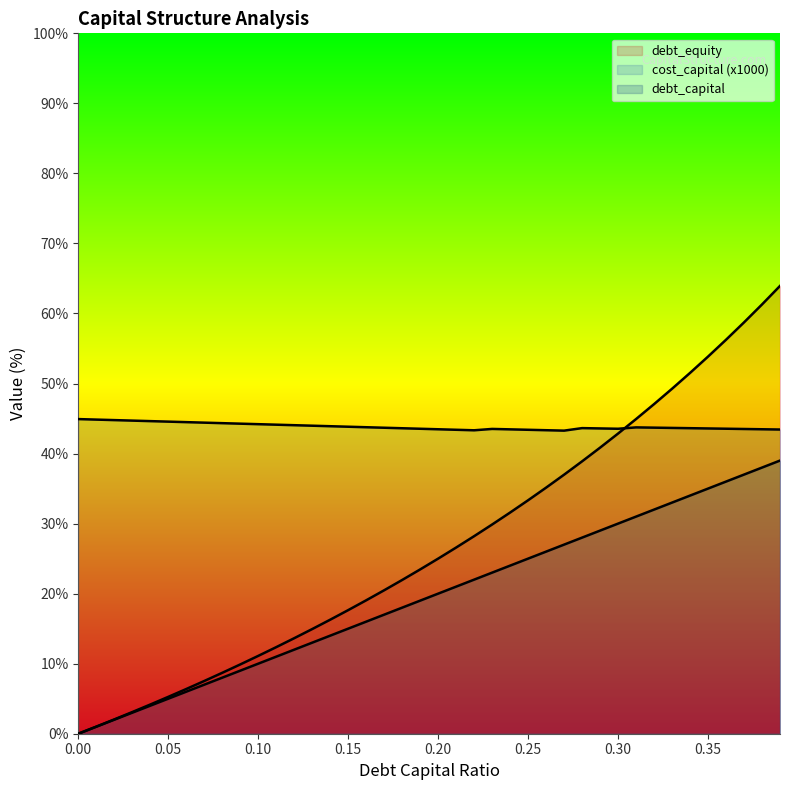

Reading left to right, list all the values displayed in this chart.

debt_capital: 0.0=0.0	0.01=1.0	0.02=2.0	0.03=3.0	0.04=4.0	0.05=5.0	0.06=6.0	0.07=7.0	0.08=8.0	0.09=9.0	0.1=10.0	0.11=11.0	0.12=12.0	0.13=13.0	0.14=14.0	0.15=15.0	0.16=16.0	0.17=17.0	0.18=18.0	0.19=19.0	0.2=20.0	0.21=21.0	0.22=22.0	0.23=23.0	0.24=24.0	0.25=25.0	0.26=26.0	0.27=27.0	0.28=28.0	0.29=29.0	0.3=30.0	0.31=31.0	0.32=32.0	0.33=33.0	0.34=34.0	0.35=35.0	0.36=36.0	0.37=37.0	0.38=38.0	0.39=39.0
cost_capital: 0.0=44.9	0.01=44.9	0.02=44.8	0.03=44.7	0.04=44.6	0.05=44.6	0.06=44.5	0.07=44.4	0.08=44.3	0.09=44.3	0.1=44.2	0.11=44.1	0.12=44.1	0.13=44.0	0.14=43.9	0.15=43.8	0.16=43.8	0.17=43.7	0.18=43.6	0.19=43.5	0.2=43.5	0.21=43.4	0.22=43.3	0.23=43.5	0.24=43.5	0.25=43.4	0.26=43.3	0.27=43.3	0.28=43.6	0.29=43.6	0.3=43.5	0.31=43.7	0.32=43.7	0.33=43.7	0.34=43.6	0.35=43.6	0.36=43.5	0.37=43.5	0.38=43.5	0.39=43.4
debt_equity: 0.0=0.0	0.01=1.0	0.02=2.0	0.03=3.1	0.04=4.2	0.05=5.3	0.06=6.4	0.07=7.5	0.08=8.7	0.09=9.9	0.1=11.1	0.11=12.4	0.12=13.6	0.13=14.9	0.14=16.3	0.15=17.6	0.16=19.0	0.17=20.5	0.18=22.0	0.19=23.5	0.2=25.0	0.21=26.6	0.22=28.2	0.23=29.9	0.24=31.6	0.25=33.3	0.26=35.1	0.27=37.0	0.28=38.9	0.29=40.8	0.3=42.9	0.31=44.9	0.32=47.1	0.33=49.3	0.34=51.5	0.35=53.8	0.36=56.2	0.37=58.7	0.38=61.3	0.39=63.9